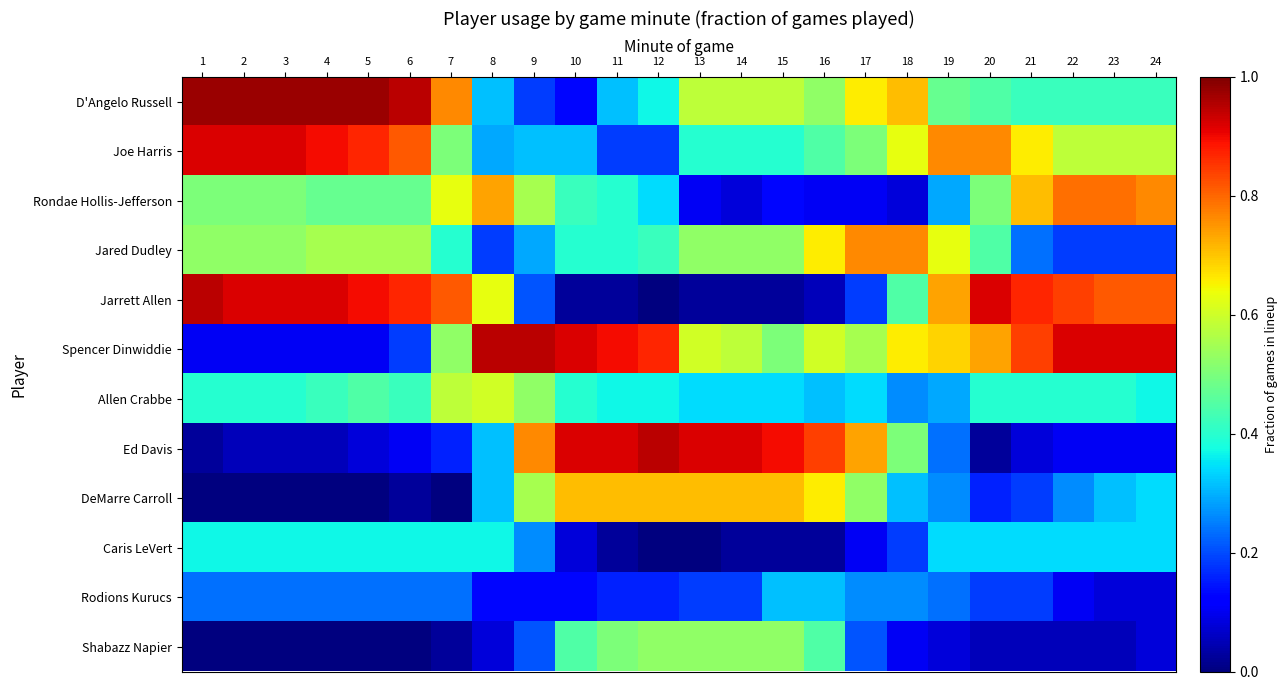

Reading left to right, what are all the values shown in this chart?

D'Angelo Russell: 1=1.0	2=1.0	3=1.0	4=1.0	5=1.0	6=0.9	7=0.8	8=0.3	9=0.2	10=0.1	11=0.3	12=0.4	13=0.6	14=0.6	15=0.6	16=0.5	17=0.7	18=0.7	19=0.5	20=0.4	21=0.4	22=0.4	23=0.4	24=0.4
Joe Harris: 1=0.9	2=0.9	3=0.9	4=0.9	5=0.9	6=0.8	7=0.5	8=0.3	9=0.3	10=0.3	11=0.2	12=0.2	13=0.4	14=0.4	15=0.4	16=0.4	17=0.5	18=0.6	19=0.8	20=0.8	21=0.7	22=0.6	23=0.6	24=0.6
Rondae Hollis-Jefferson: 1=0.5	2=0.5	3=0.5	4=0.5	5=0.5	6=0.5	7=0.6	8=0.7	9=0.6	10=0.4	11=0.4	12=0.3	13=0.1	14=0.1	15=0.1	16=0.1	17=0.1	18=0.1	19=0.3	20=0.5	21=0.7	22=0.8	23=0.8	24=0.8
Jared Dudley: 1=0.5	2=0.5	3=0.5	4=0.6	5=0.6	6=0.6	7=0.4	8=0.2	9=0.3	10=0.4	11=0.4	12=0.4	13=0.5	14=0.5	15=0.5	16=0.7	17=0.8	18=0.8	19=0.6	20=0.4	21=0.2	22=0.2	23=0.2	24=0.2
Jarrett Allen: 1=0.9	2=0.9	3=0.9	4=0.9	5=0.9	6=0.9	7=0.8	8=0.6	9=0.2	10=0.0	11=0.0	12=0.0	13=0.0	14=0.0	15=0.0	16=0.1	17=0.2	18=0.4	19=0.7	20=0.9	21=0.9	22=0.8	23=0.8	24=0.8
Spencer Dinwiddie: 1=0.1	2=0.1	3=0.1	4=0.1	5=0.1	6=0.2	7=0.5	8=0.9	9=0.9	10=0.9	11=0.9	12=0.9	13=0.6	14=0.6	15=0.5	16=0.6	17=0.6	18=0.7	19=0.7	20=0.7	21=0.8	22=0.9	23=0.9	24=0.9
Allen Crabbe: 1=0.4	2=0.4	3=0.4	4=0.4	5=0.4	6=0.4	7=0.6	8=0.6	9=0.5	10=0.4	11=0.4	12=0.4	13=0.3	14=0.3	15=0.3	16=0.3	17=0.3	18=0.3	19=0.3	20=0.4	21=0.4	22=0.4	23=0.4	24=0.4
Ed Davis: 1=0.0	2=0.1	3=0.1	4=0.1	5=0.1	6=0.1	7=0.2	8=0.3	9=0.8	10=0.9	11=0.9	12=0.9	13=0.9	14=0.9	15=0.9	16=0.8	17=0.7	18=0.5	19=0.2	20=0.0	21=0.1	22=0.1	23=0.1	24=0.1
DeMarre Carroll: 1=0.0	2=0.0	3=0.0	4=0.0	5=0.0	6=0.0	7=0.0	8=0.3	9=0.6	10=0.7	11=0.7	12=0.7	13=0.7	14=0.7	15=0.7	16=0.7	17=0.5	18=0.3	19=0.3	20=0.2	21=0.2	22=0.3	23=0.3	24=0.3
Caris LeVert: 1=0.4	2=0.4	3=0.4	4=0.4	5=0.4	6=0.4	7=0.4	8=0.4	9=0.3	10=0.1	11=0.0	12=0.0	13=0.0	14=0.0	15=0.0	16=0.0	17=0.1	18=0.2	19=0.3	20=0.3	21=0.3	22=0.3	23=0.3	24=0.3
Rodions Kurucs: 1=0.2	2=0.2	3=0.2	4=0.2	5=0.2	6=0.2	7=0.2	8=0.1	9=0.1	10=0.1	11=0.2	12=0.2	13=0.2	14=0.2	15=0.3	16=0.3	17=0.3	18=0.3	19=0.2	20=0.2	21=0.2	22=0.1	23=0.1	24=0.1
Shabazz Napier: 1=0.0	2=0.0	3=0.0	4=0.0	5=0.0	6=0.0	7=0.0	8=0.1	9=0.2	10=0.4	11=0.5	12=0.5	13=0.5	14=0.5	15=0.5	16=0.4	17=0.2	18=0.1	19=0.1	20=0.1	21=0.1	22=0.1	23=0.1	24=0.1